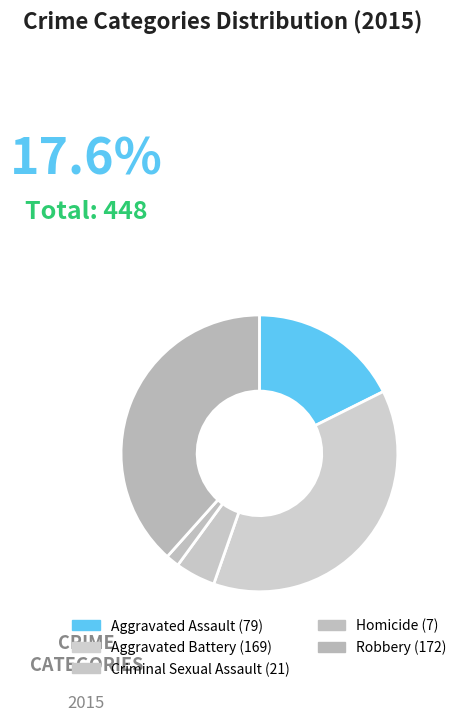

Rank the categories by value from highest to lowest.

Robbery, Aggravated Battery, Aggravated Assault, Criminal Sexual Assault, Homicide